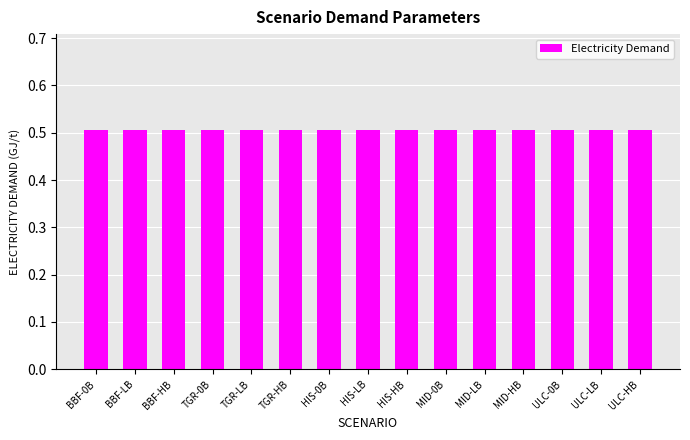

At which category is the sum across all series the highest?

BBF-0B